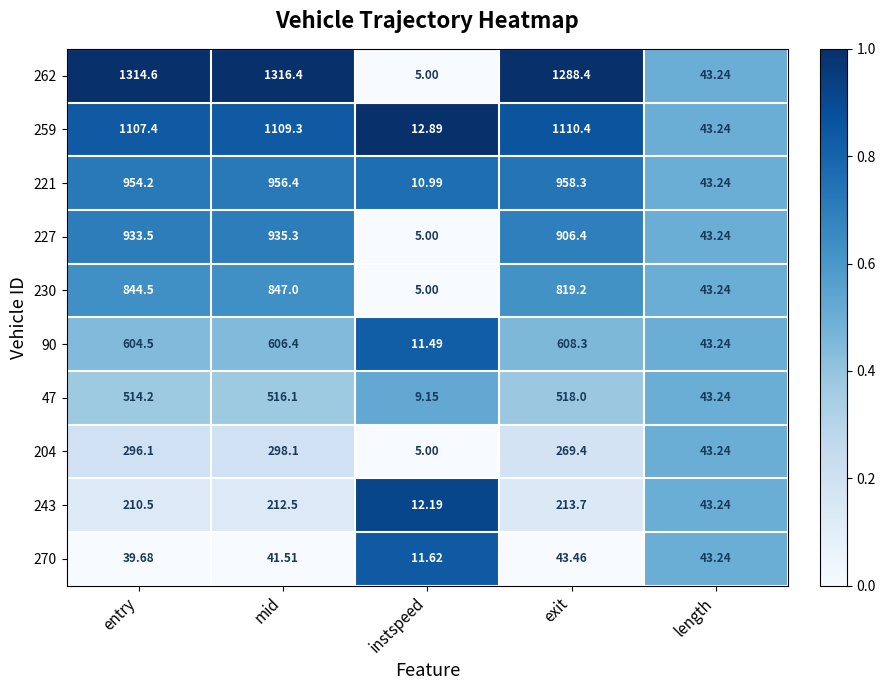

Which category has the highest value across all series?

mid